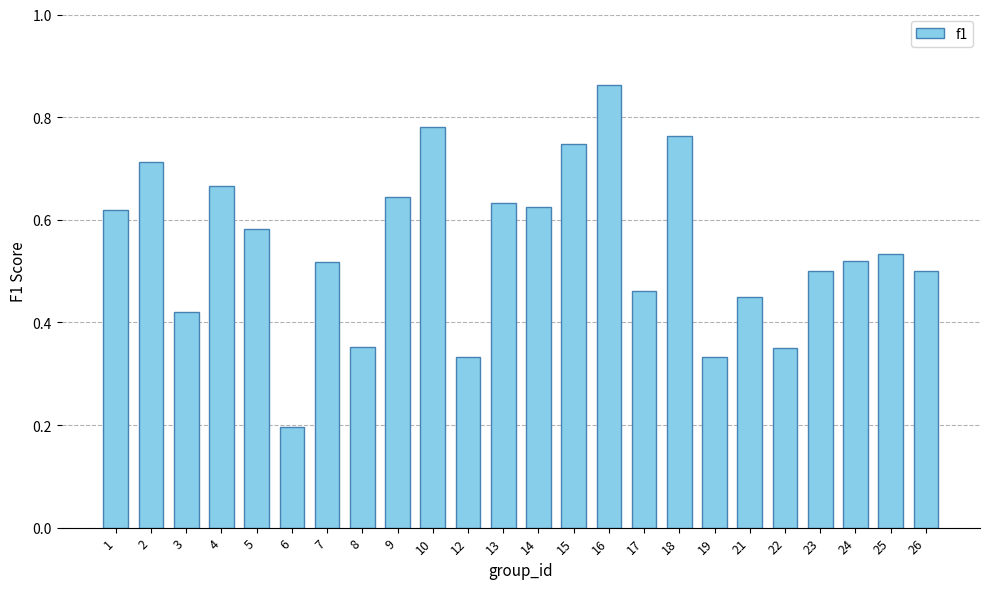

Which category has the lowest value across all series?

6